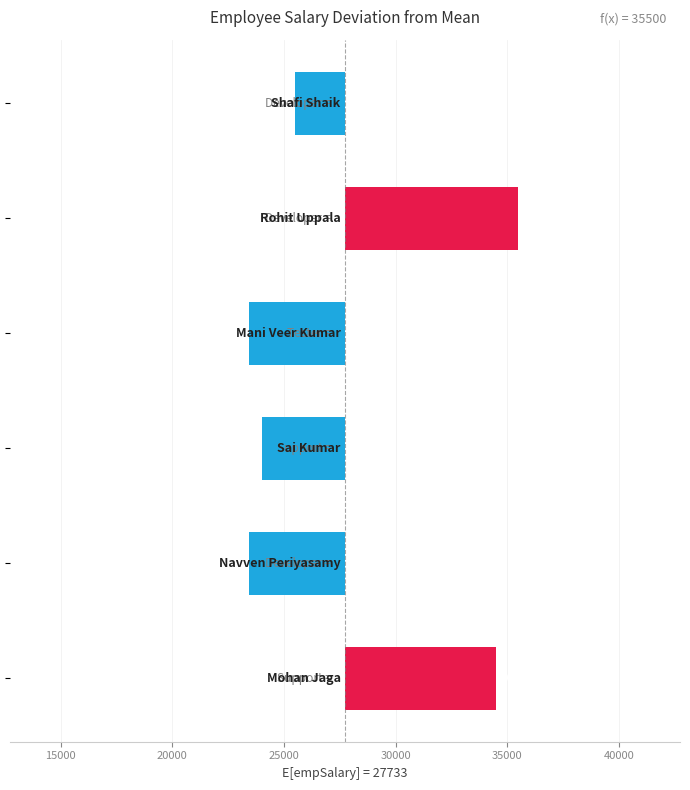

What is the value of the 6th bar from the left?

6766.7